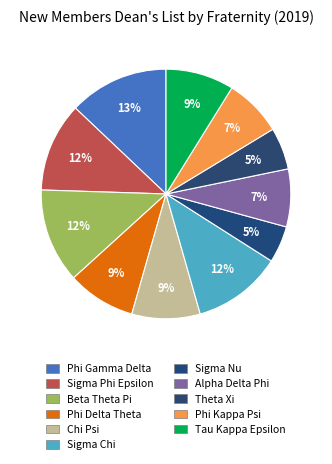

To the nearest percent, what percentage of the pie is Alpha Delta Phi?

7%